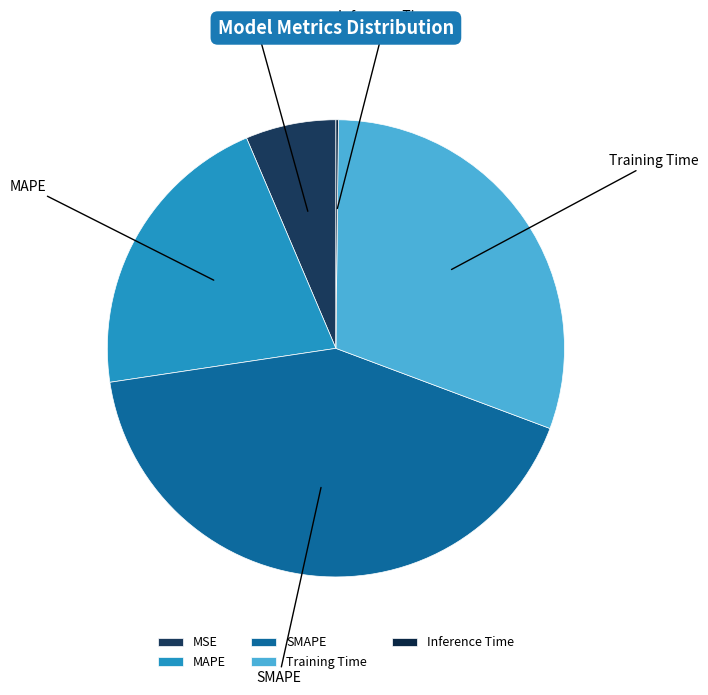

Does SMAPE account for over 50% of the chart?

No